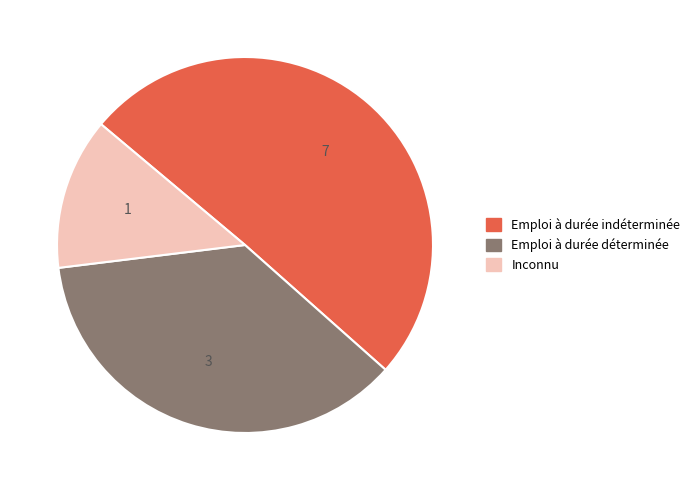

What is the largest slice in the pie chart?

Emploi à durée indéterminée